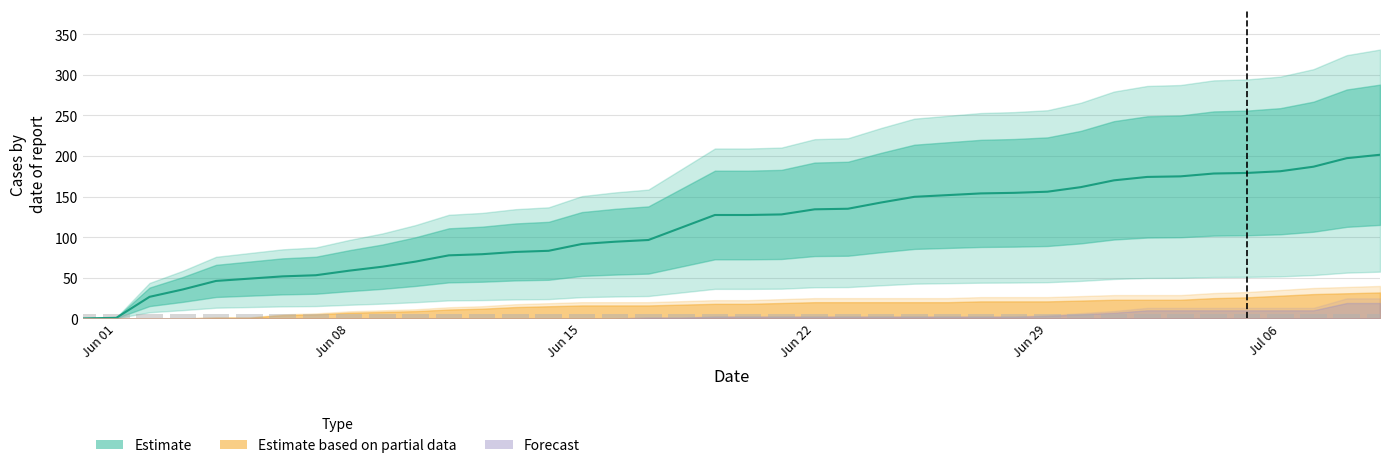

The value of CH at 16 is 89. True or false?

False